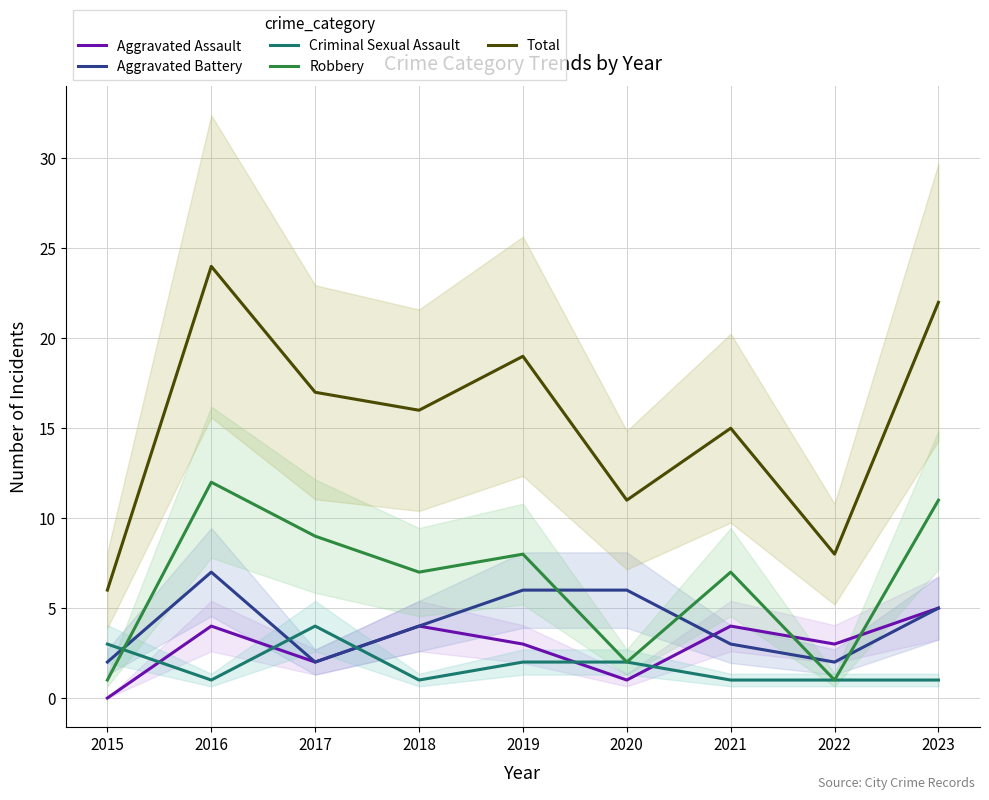

At which label is Aggravated Assault closest to 2?

2017